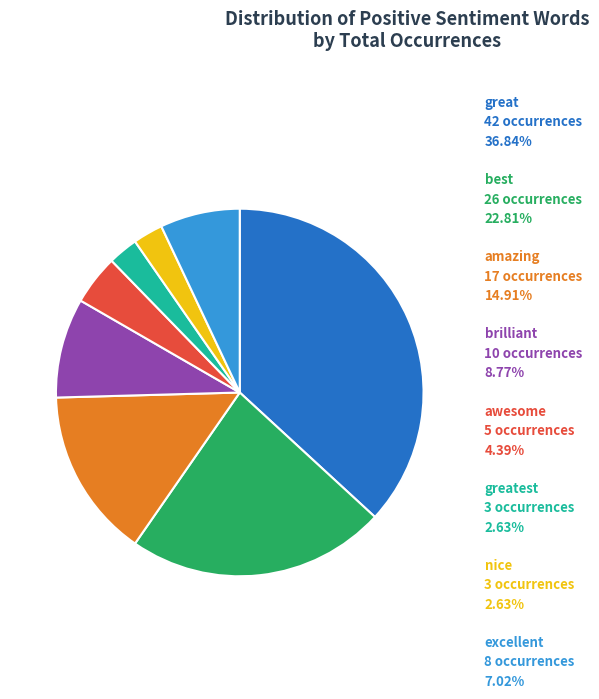

How many segments does this pie chart have?

8